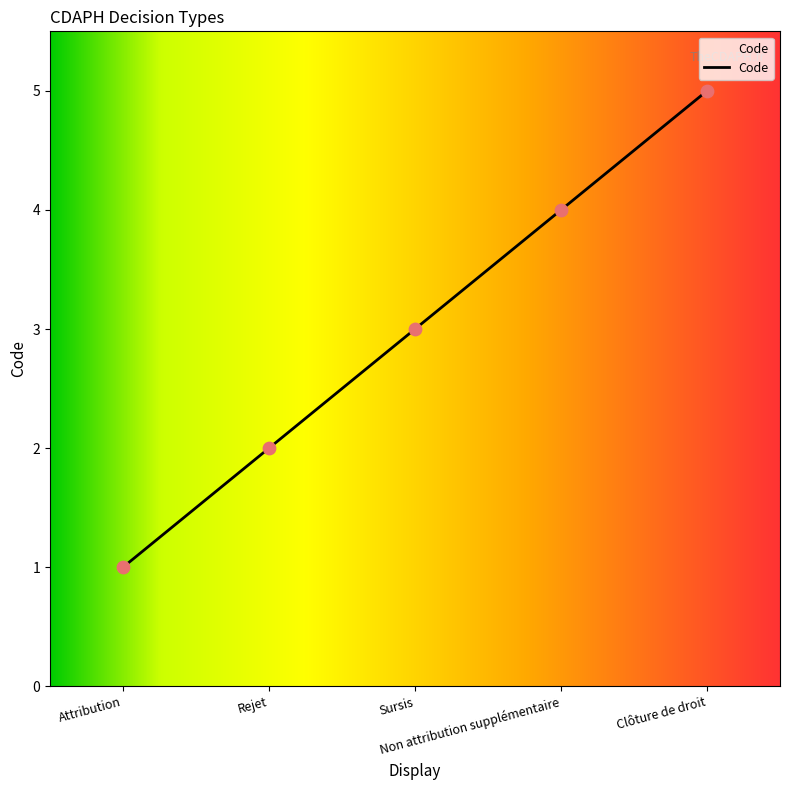

Which has a higher value, Clôture de droit or Rejet?

Clôture de droit